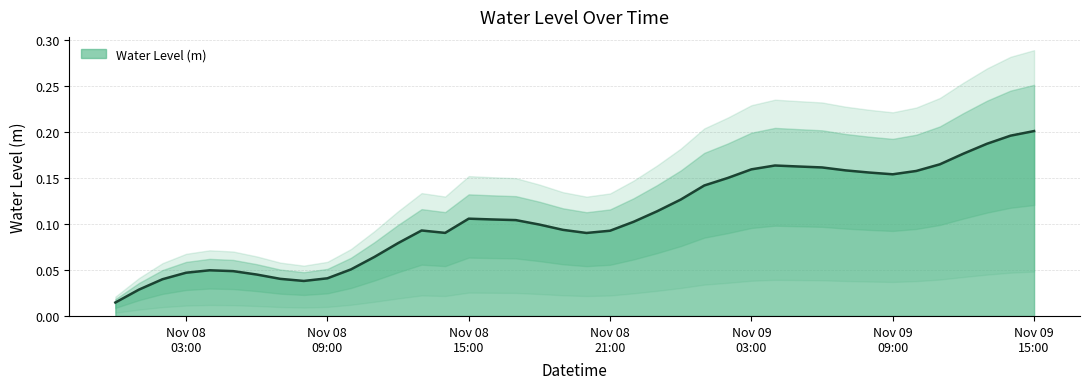

Where is the first local minimum?

2022-11-08 08:00:00